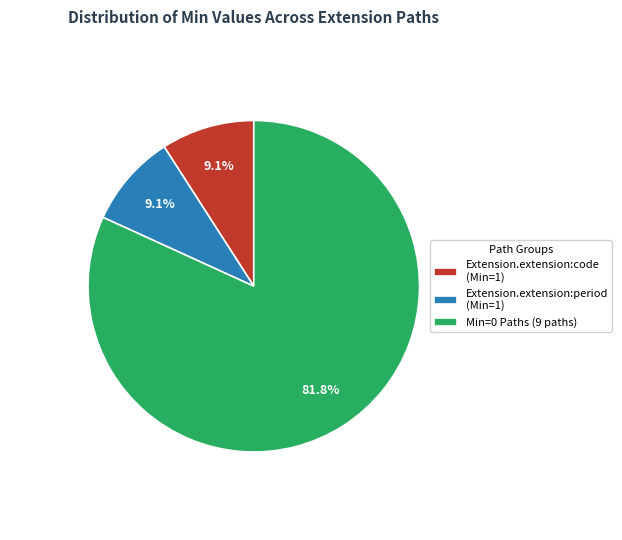

Is there a majority slice in this chart?

Yes